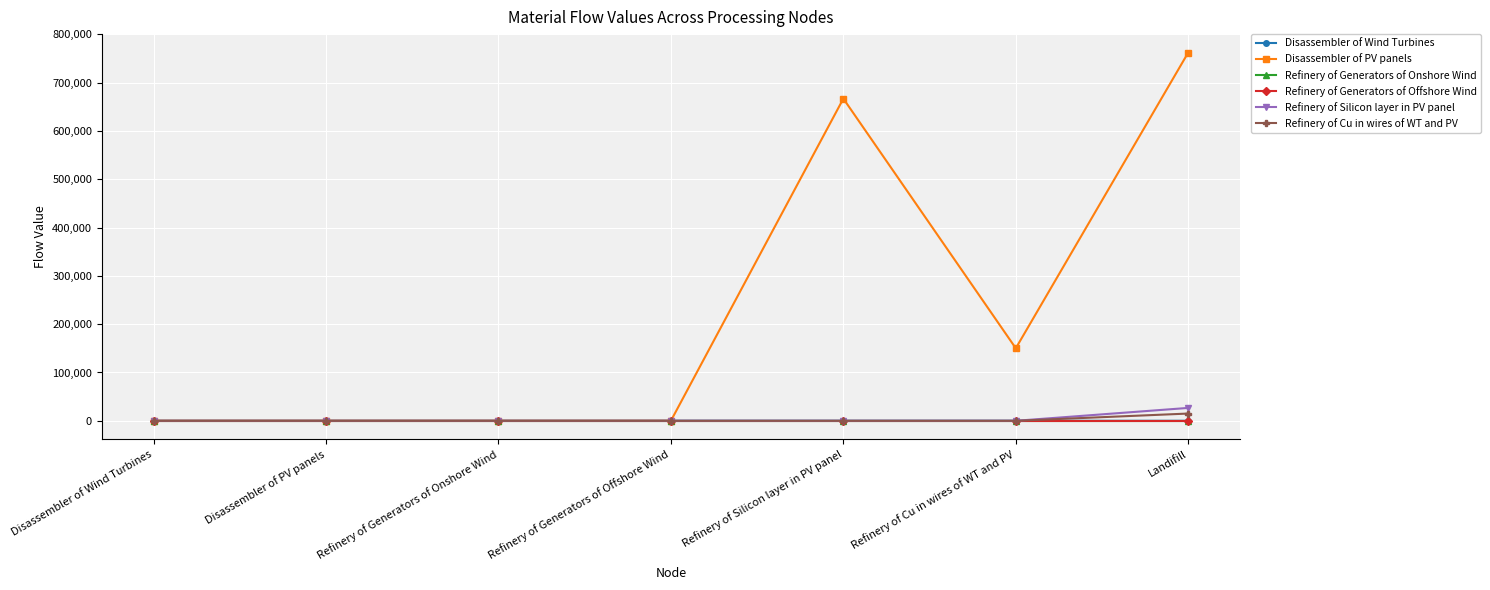

True or false: Refinery of Silicon layer in PV panel has more than 2 points higher than both neighbors.

False